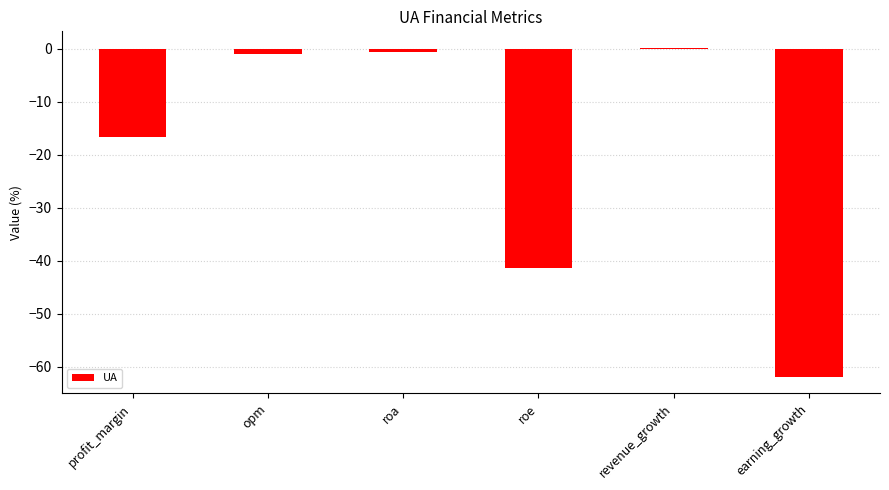

Between earning_growth and revenue_growth, which is larger?

revenue_growth